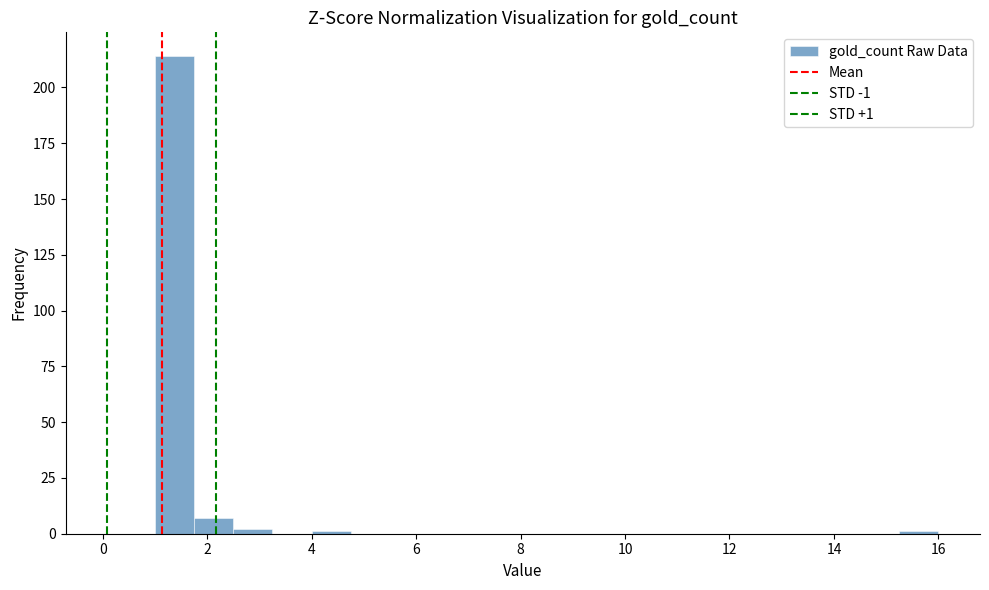

Around what value on the x-axis is the tallest bar? Give the approximate position of its centre, as read against the axis.

1.4